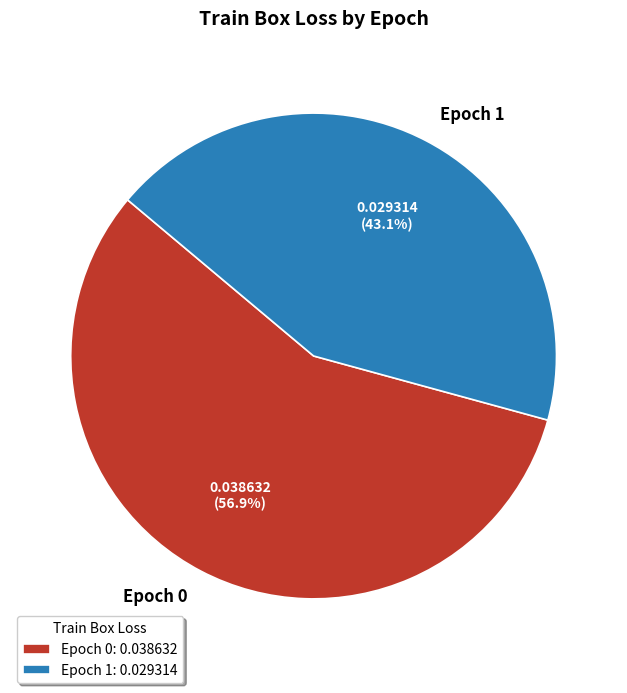

What percentage is NOT represented by Epoch 0?

43.1%